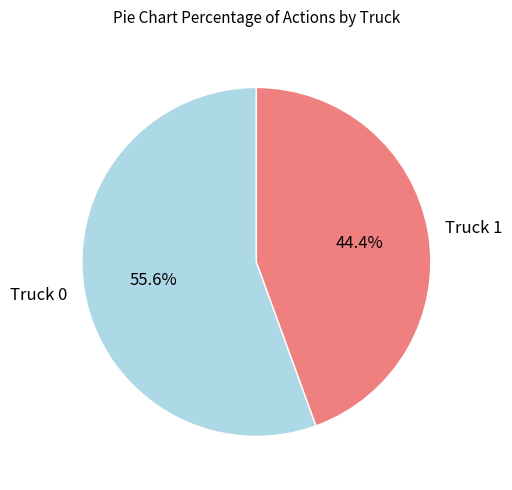

How many segments does this pie chart have?

2